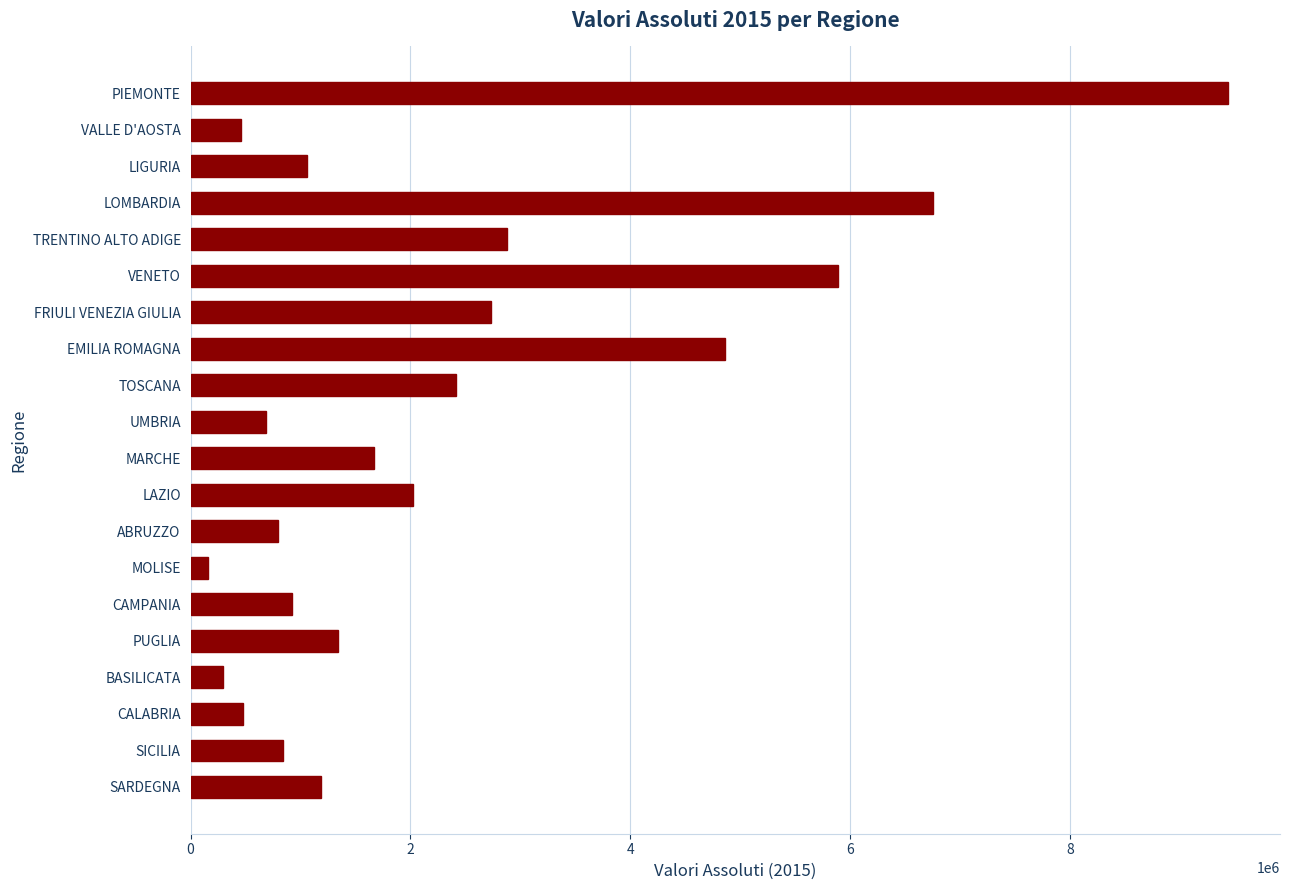

What is the maximum value shown in the chart?

9440386